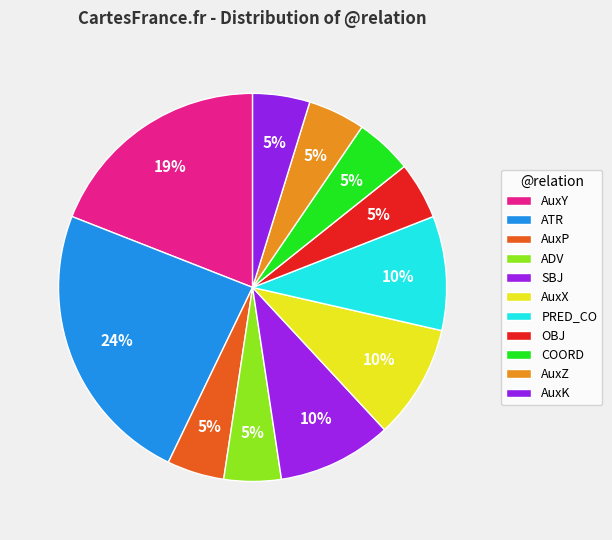

How many slices are in this pie chart?

11